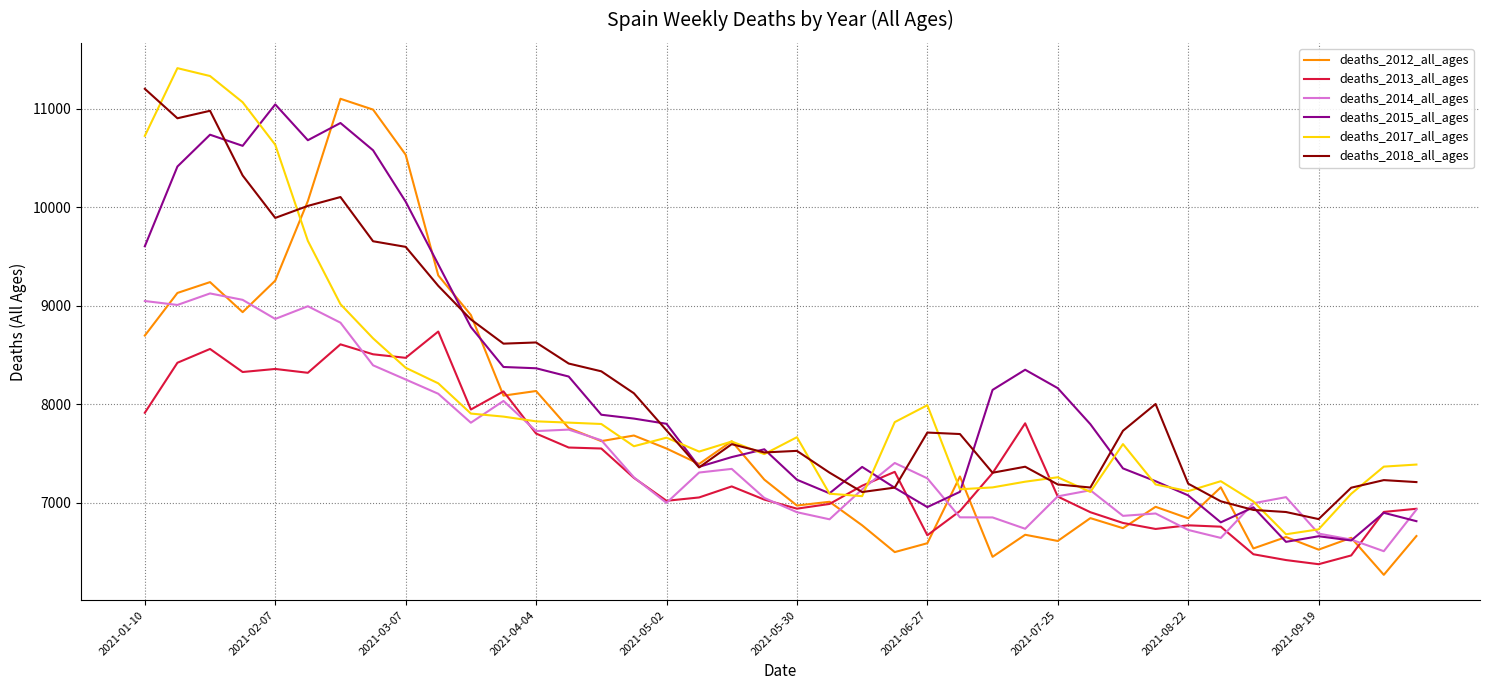

What is the minimum value shown in the chart?

6268